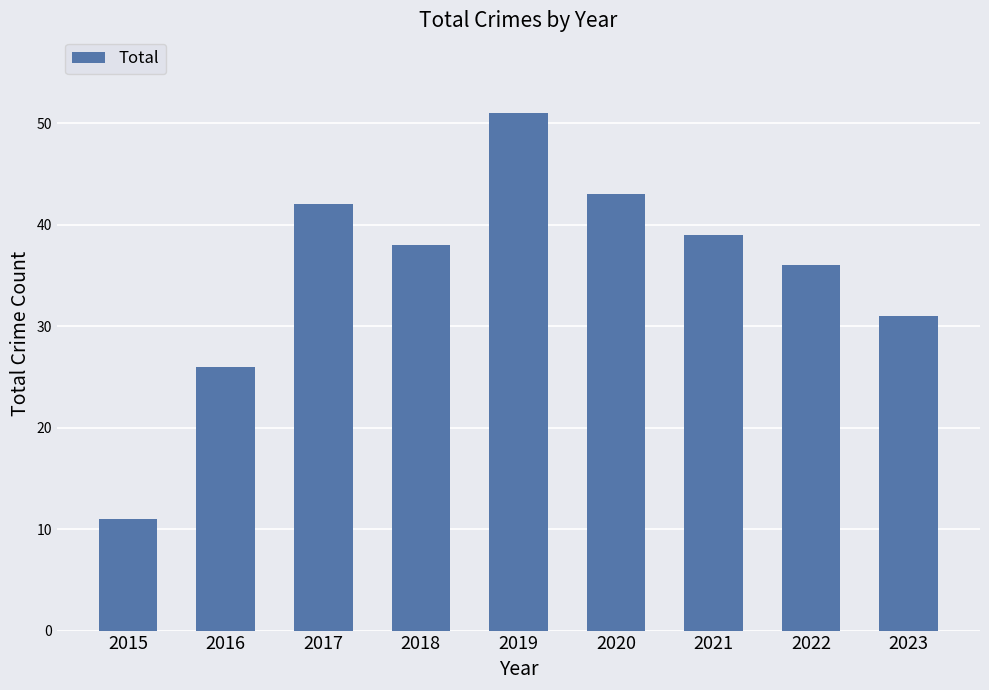

Rank the categories by value from highest to lowest.

2019, 2020, 2017, 2021, 2018, 2022, 2023, 2016, 2015